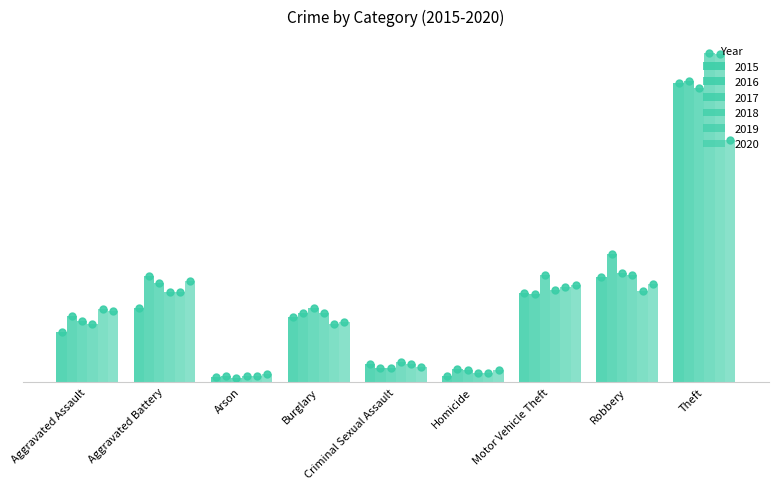

What is the difference between the maximum and minimum values in the 2016 series?

1289